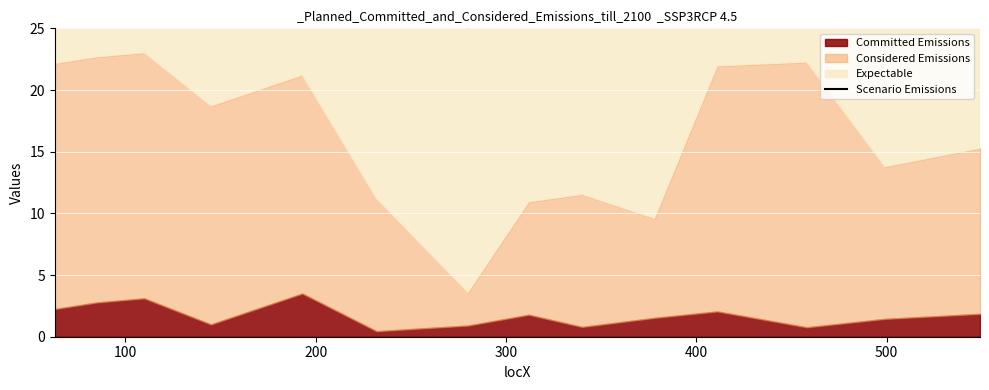

What is the sum of all values?

528.9